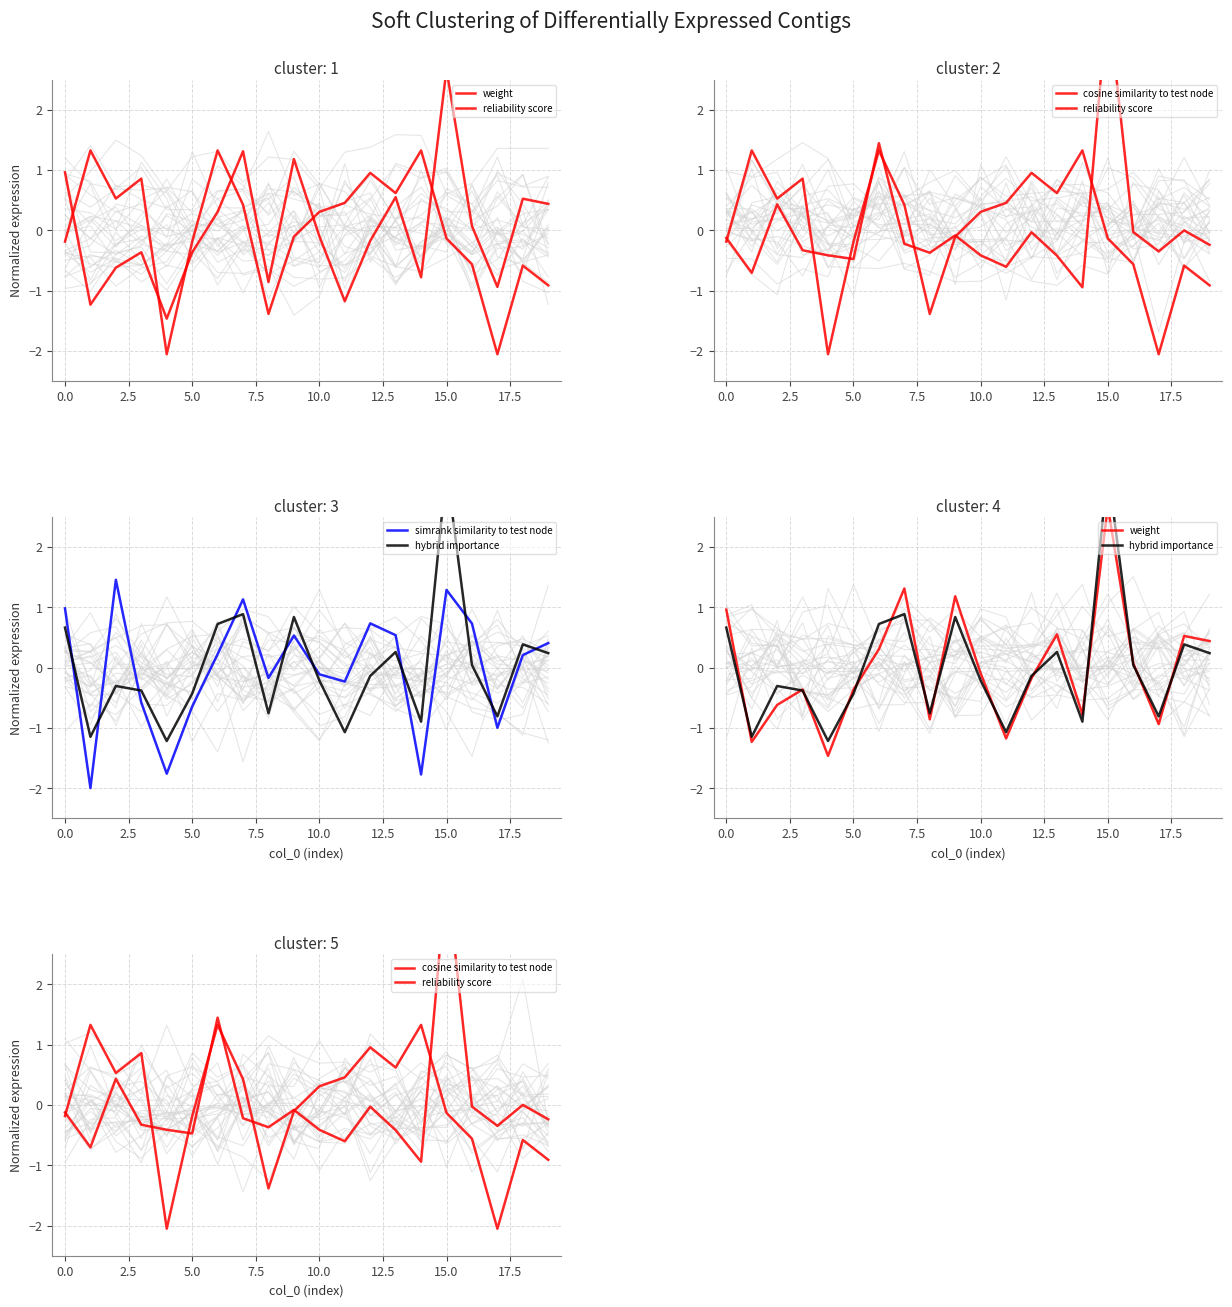

Is it true that simrank similarity to test node equals -1.0 at 5.0?

False